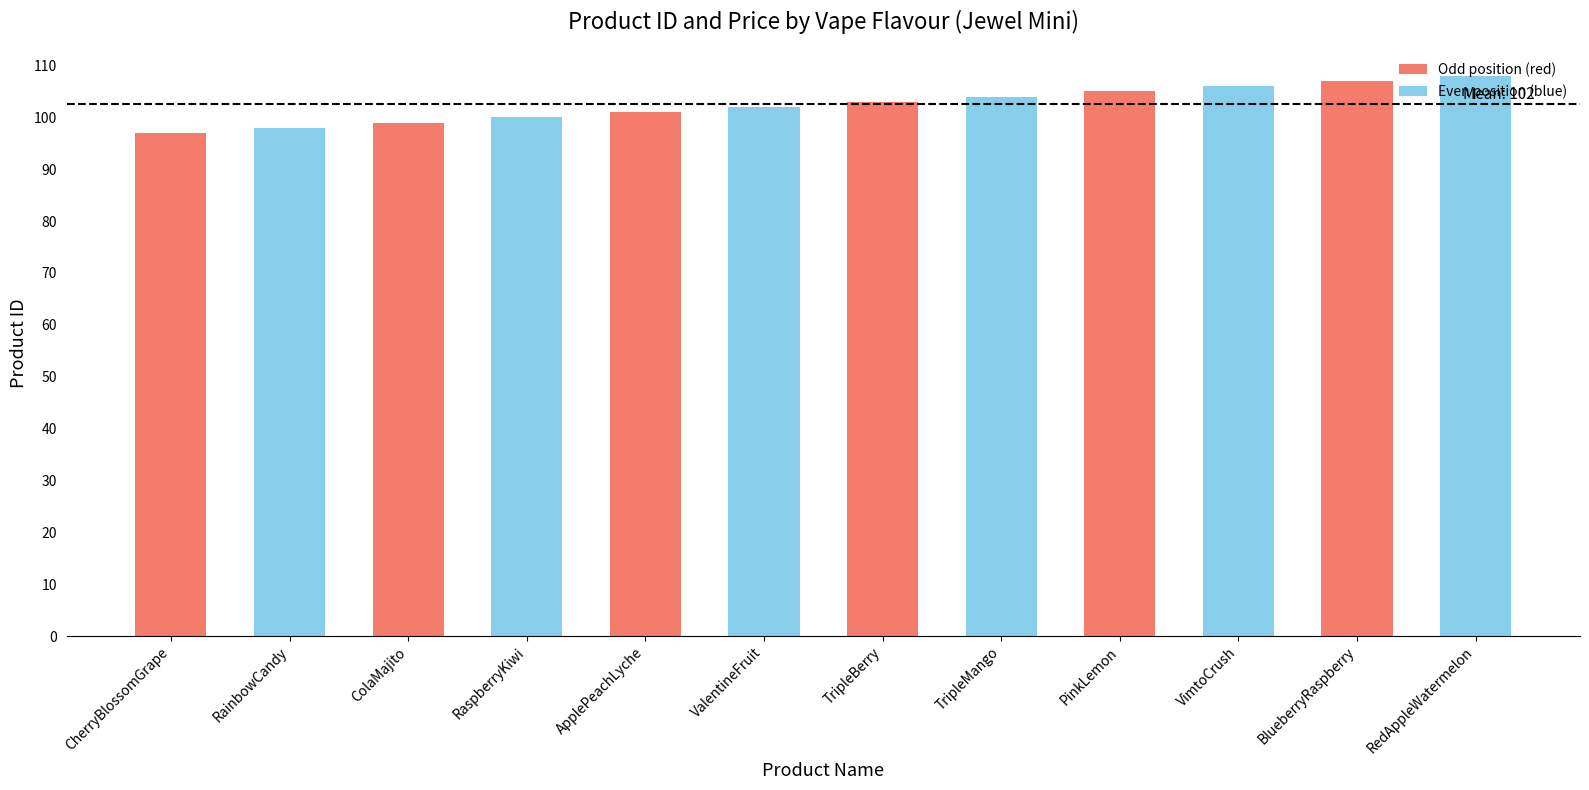

What is the maximum value shown in the chart?

108